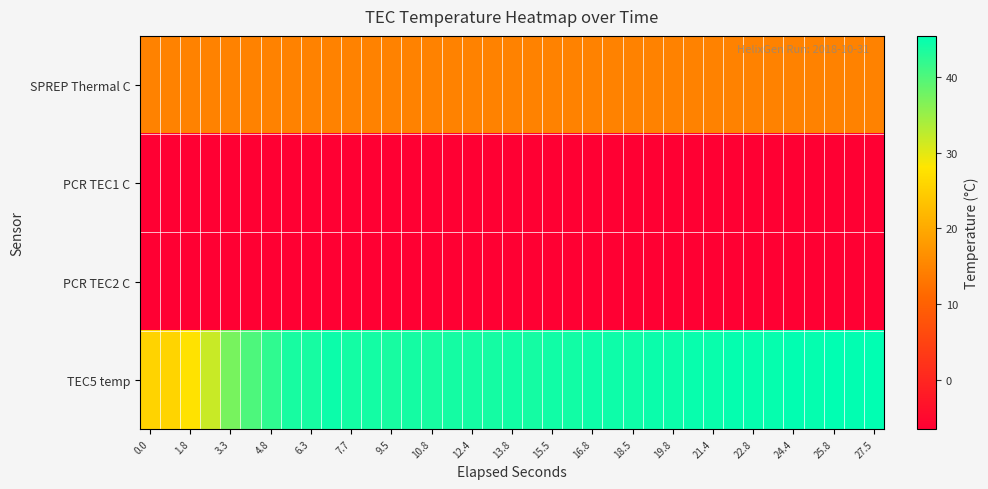

Count the number of data series in this chart.

4